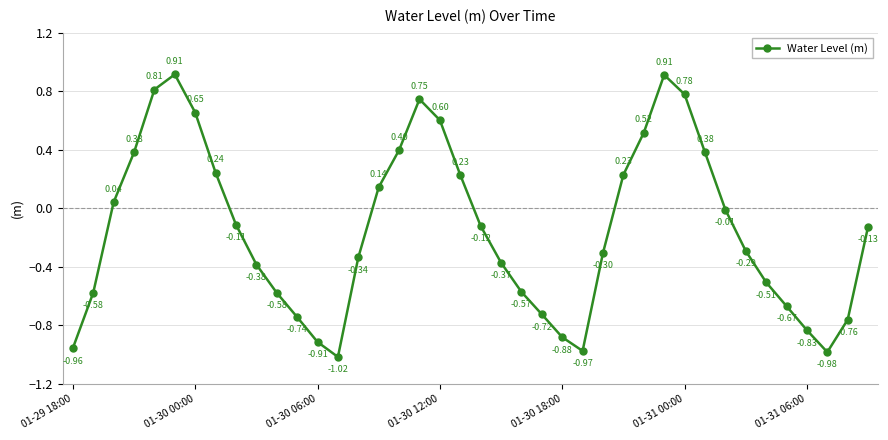

True or false: there are more than 2 points higher than both neighbors.

True